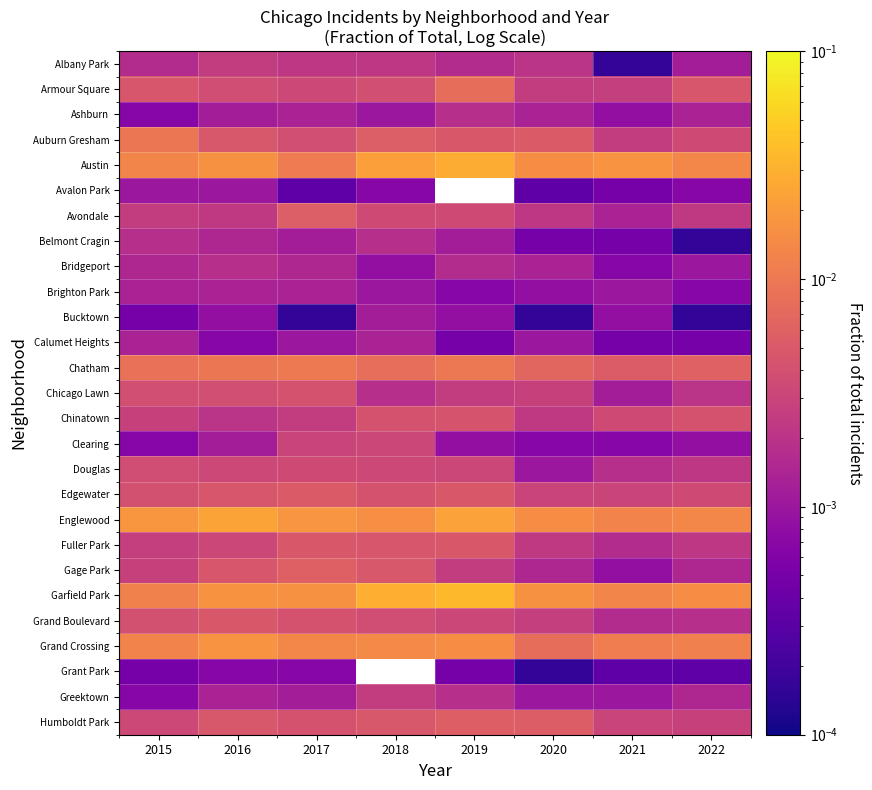

The value of Grand Boulevard at 2019 is 0.0. True or false?

False